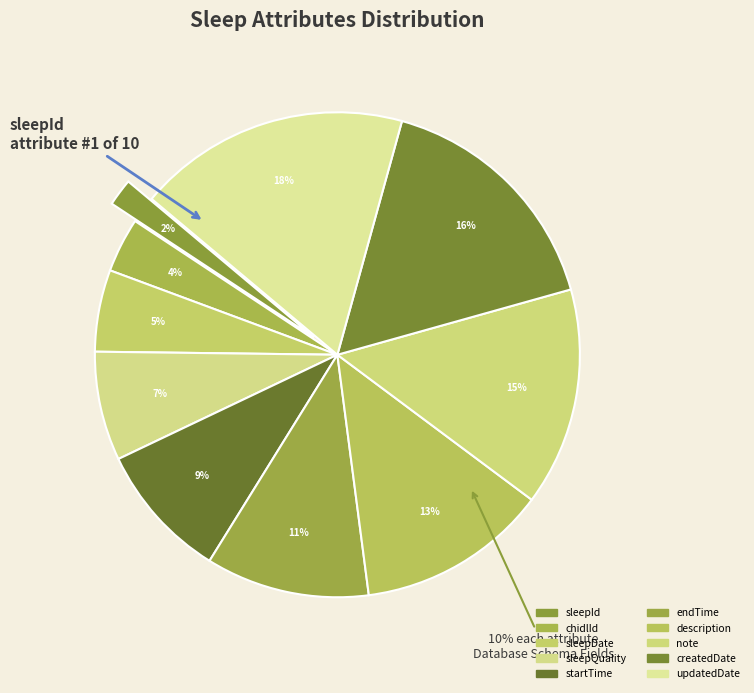

How many segments does this pie chart have?

10